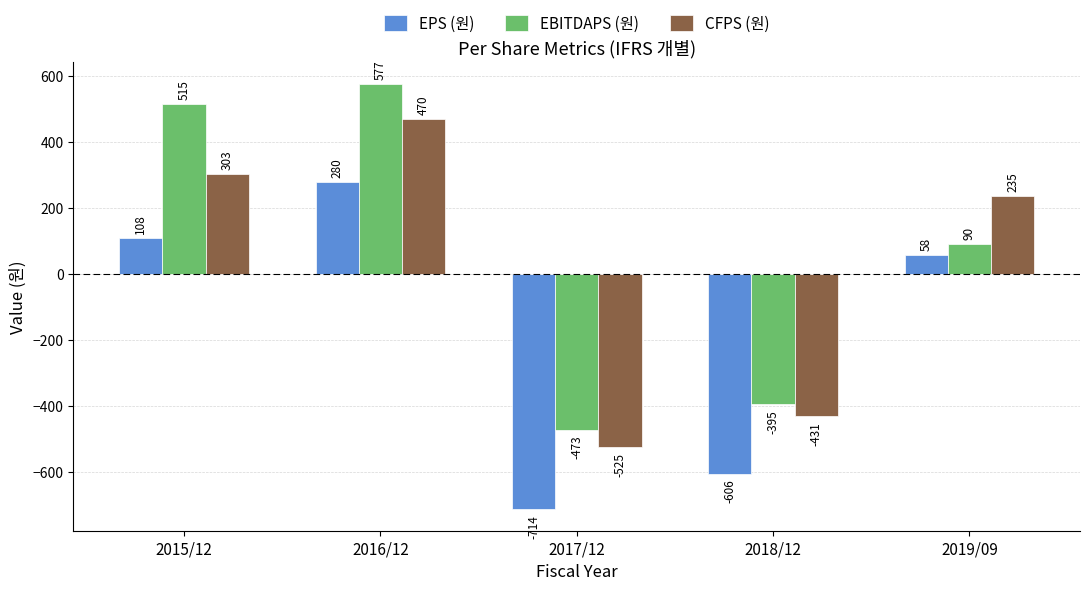

How many values in EBITDAPS (원) are below zero?

2